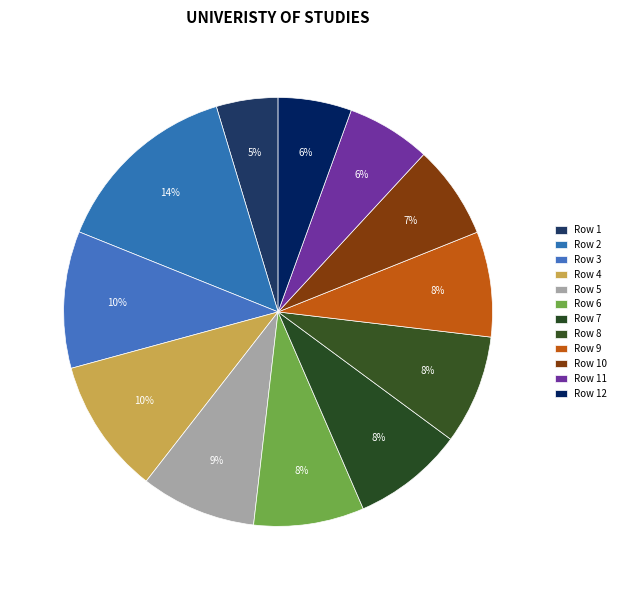

Is Row 2 the majority of the pie?

No